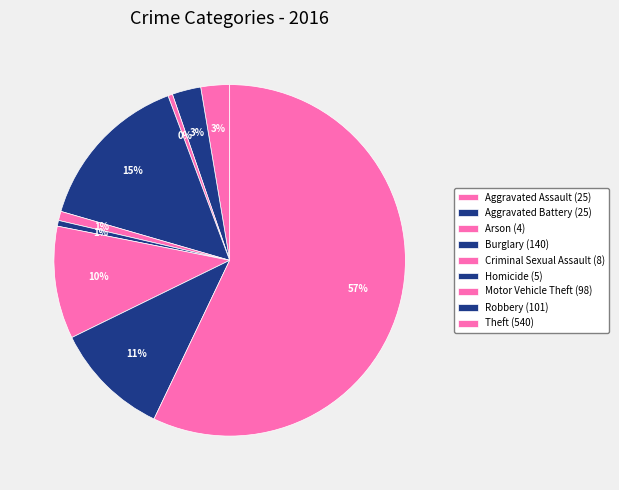

What is the largest slice in the pie chart?

Theft